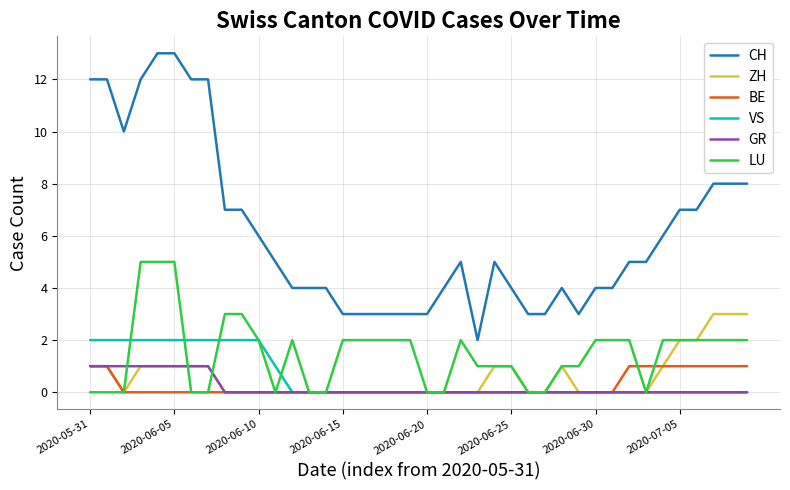

What is the maximum value for LU?

5